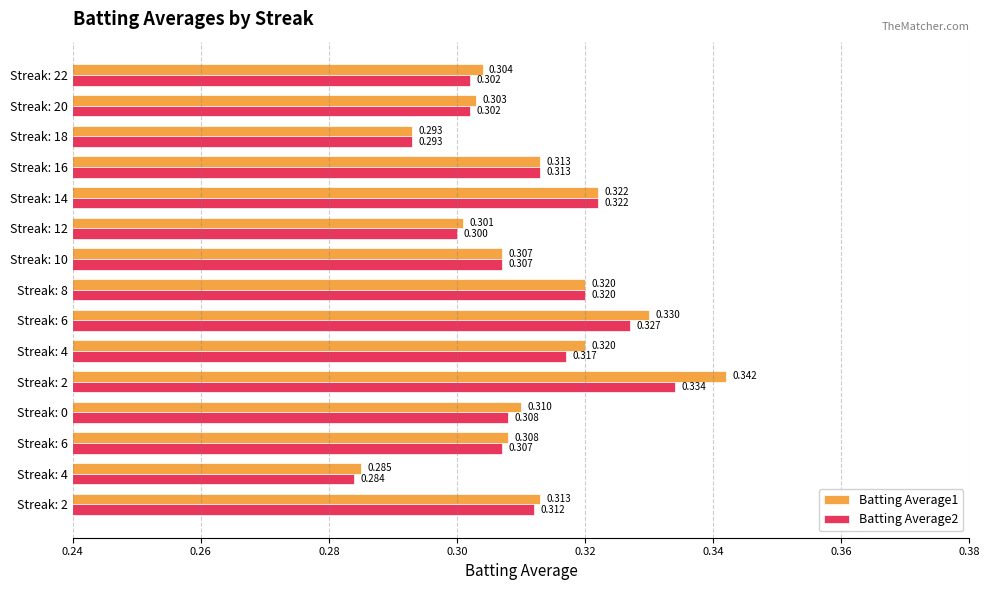

What are all the series names shown in the legend?

Batting Average1, Batting Average2